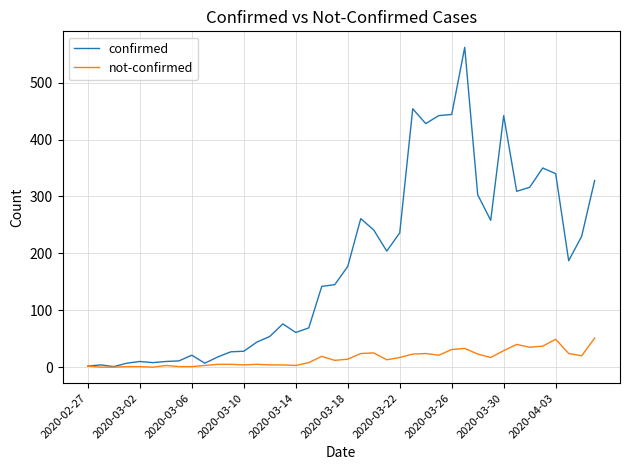

Which series has the largest range (max minus min)?

confirmed